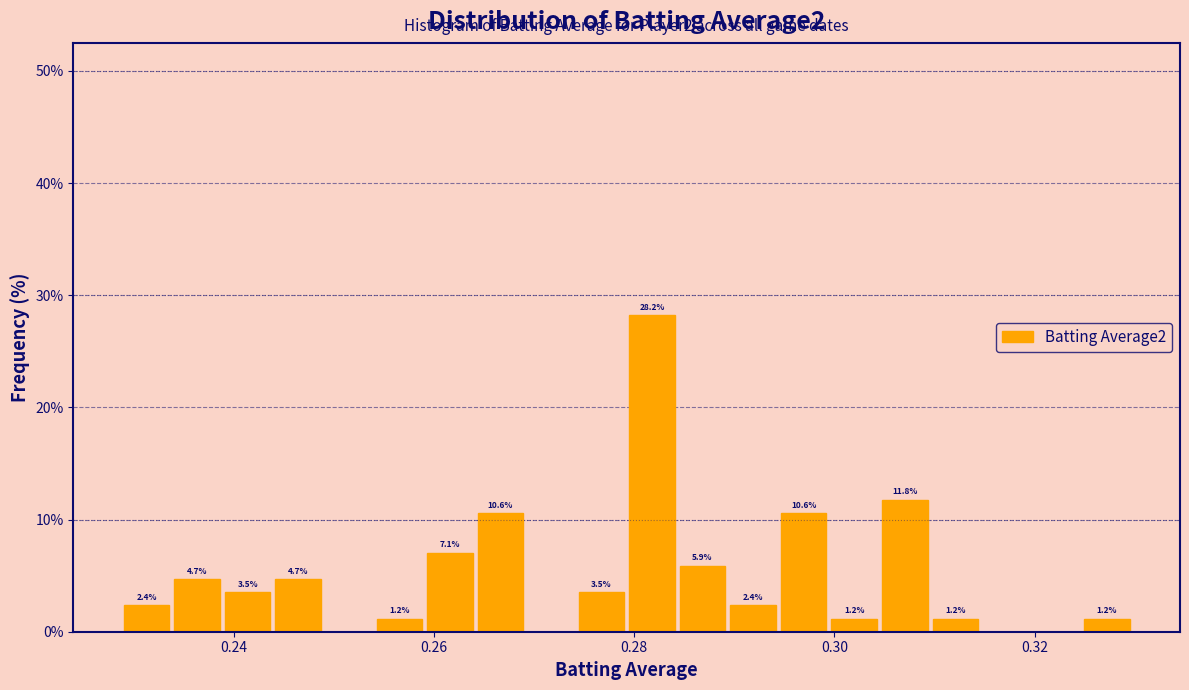

Around what value on the x-axis is the tallest bar? Give the approximate position of its centre, as read against the axis.

0.282